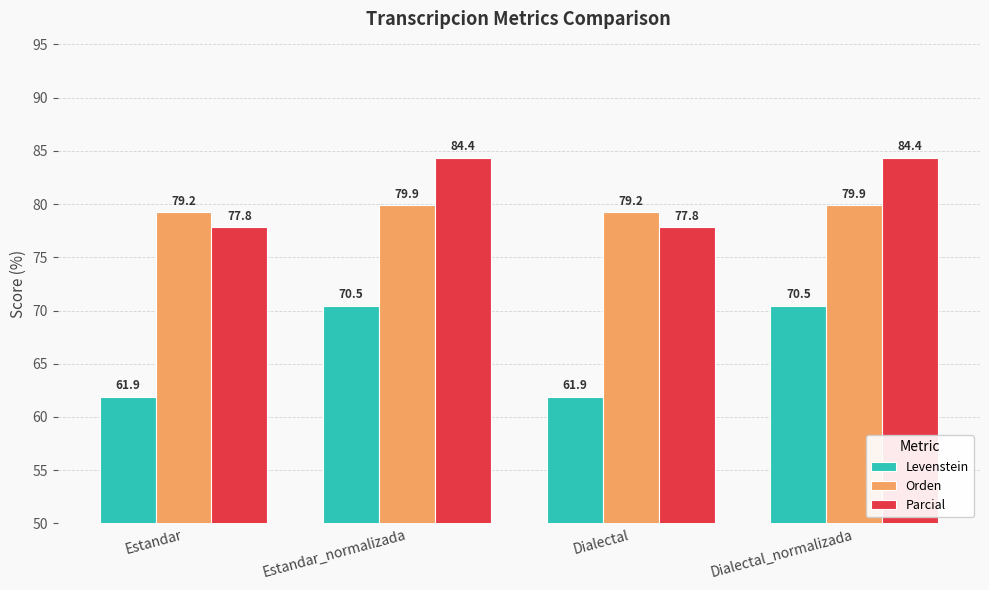

The Parcial series shows 77.8 at Dialectal. True or false?

True